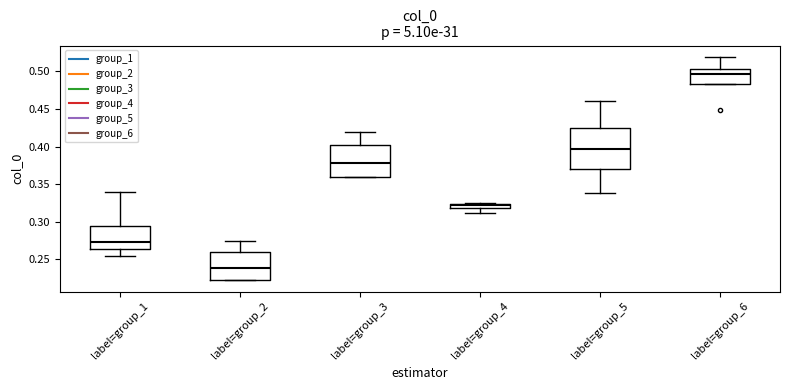

Which box is the tallest, from its lower edge to its upper edge?

label=group_5